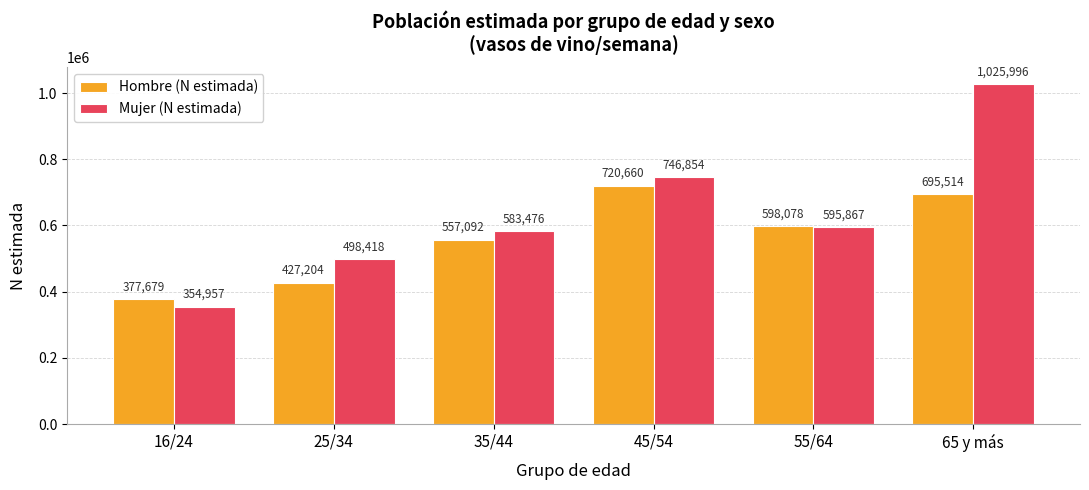

List the series in order of their peak value, highest first.

Mujer (N estimada), Hombre (N estimada)